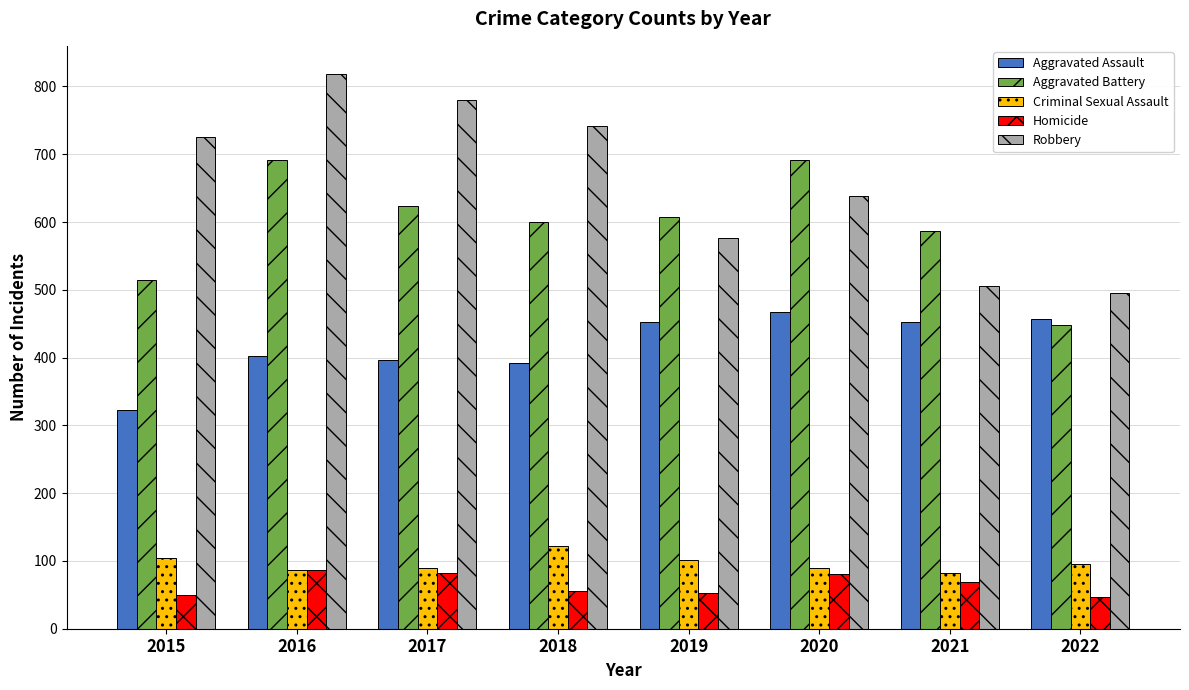

What is the difference between the maximum and second lowest values in the Aggravated Assault series?

76